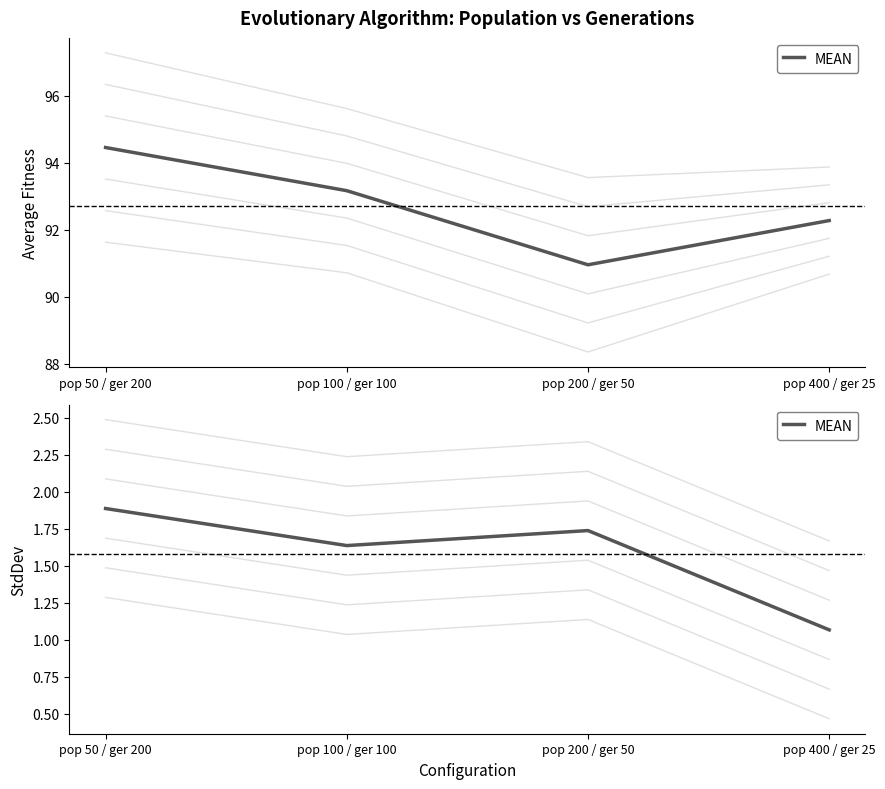

Reading left to right, list all the values displayed in this chart.

pop 50 / ger 200=1.9	pop 100 / ger 100=1.6	pop 200 / ger 50=1.7	pop 400 / ger 25=1.1